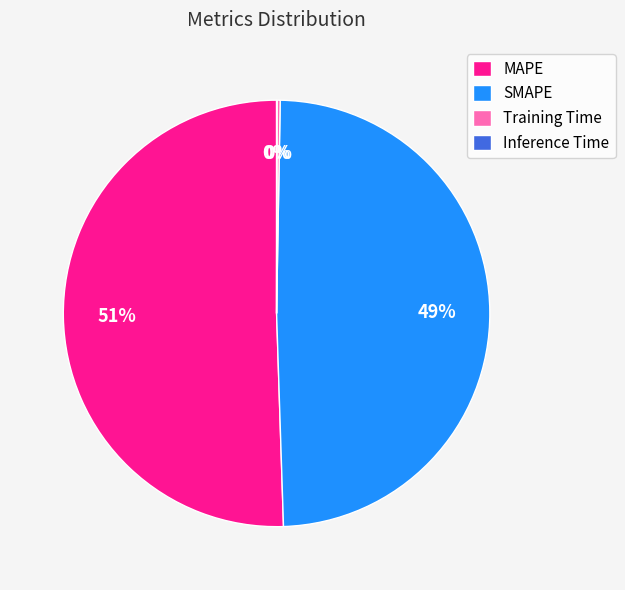

Which category has the biggest portion of the pie?

MAPE